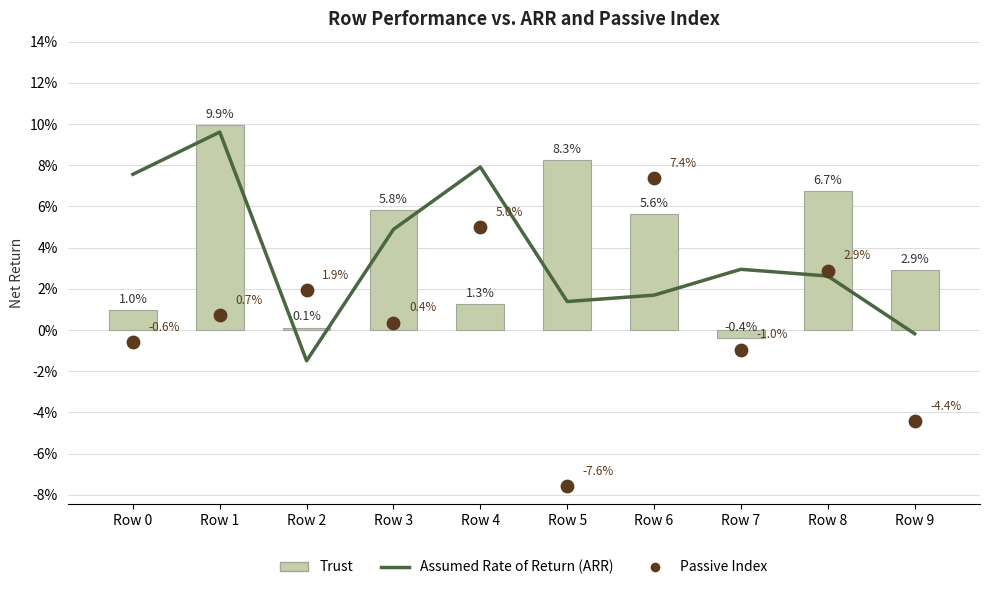

What are all the series names shown in the legend?

Assumed Rate of Return (ARR), Trust, Passive Index